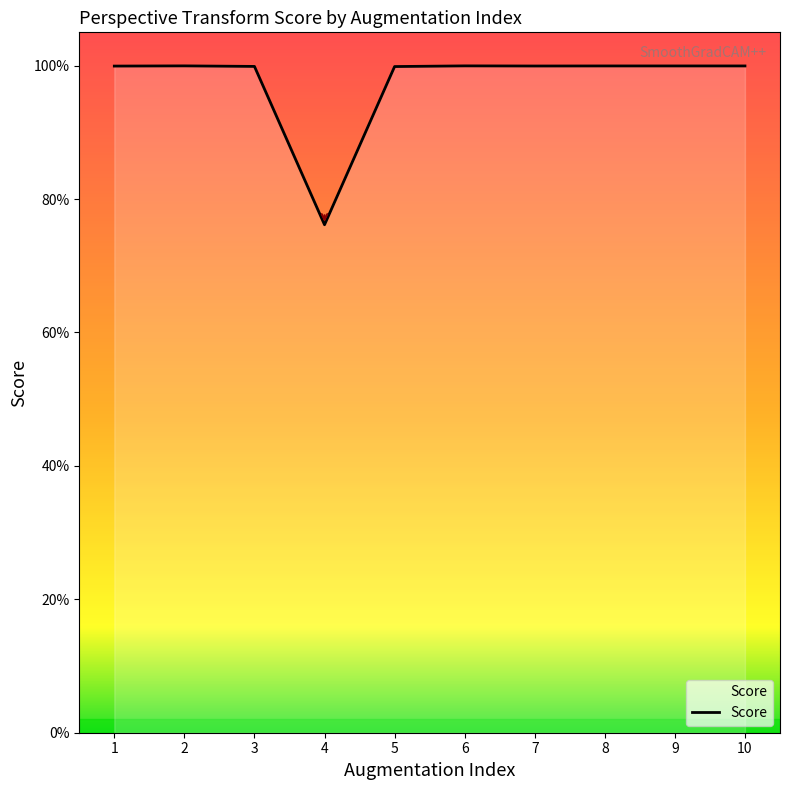

Where is the first local maximum?

2